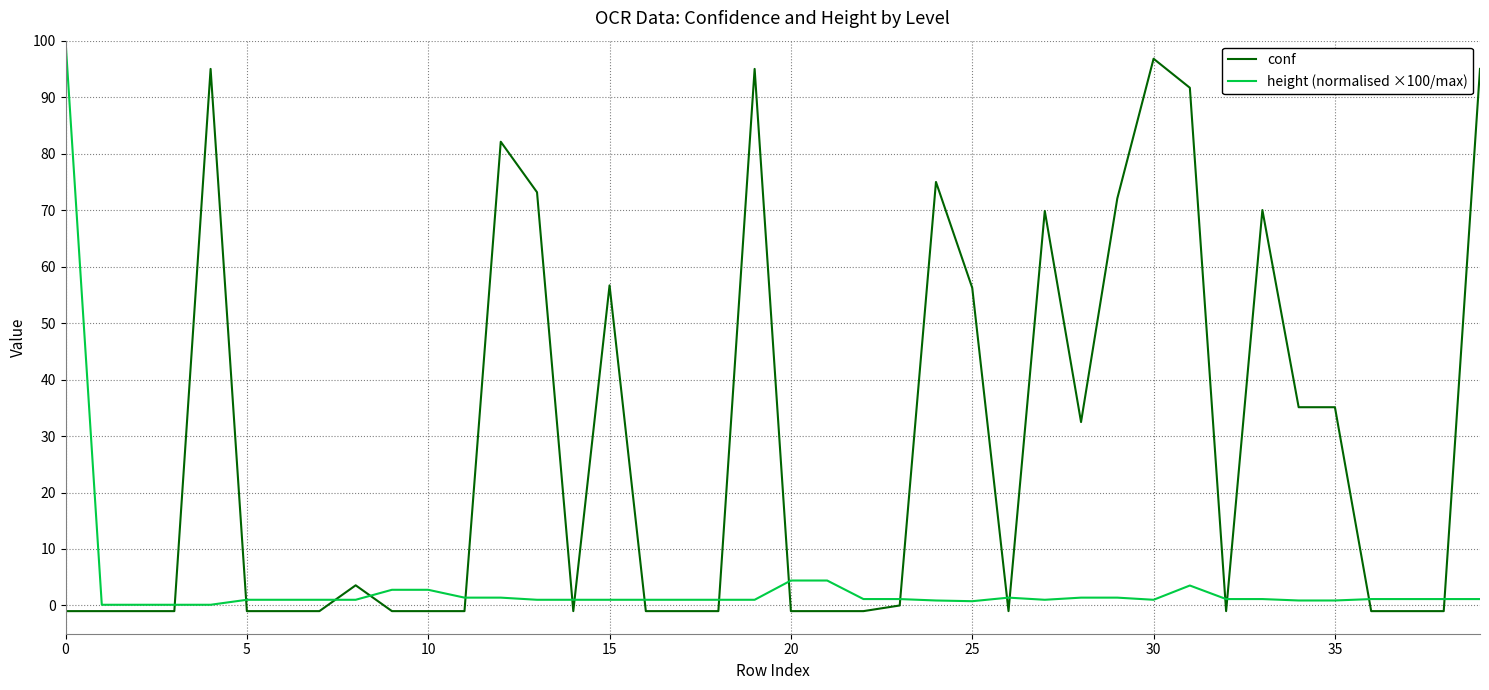

What is the difference between the maximum and minimum values in the conf series?

97.8